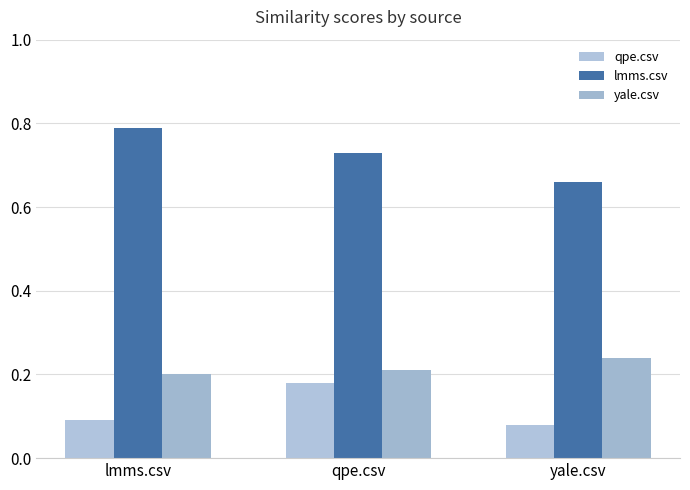

Where is lmms.csv nearest to the value 0?

yale.csv